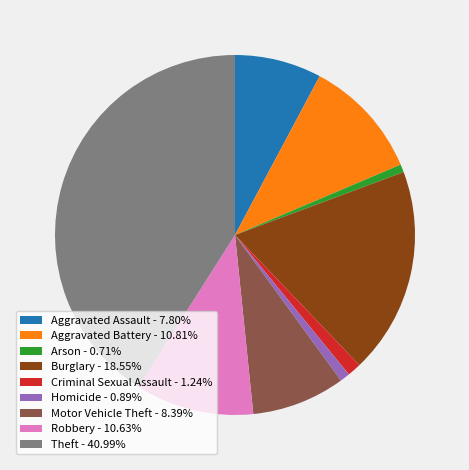

What is the ratio of the value at Theft - 40.99% to the value at Homicide - 0.89%?

46.3